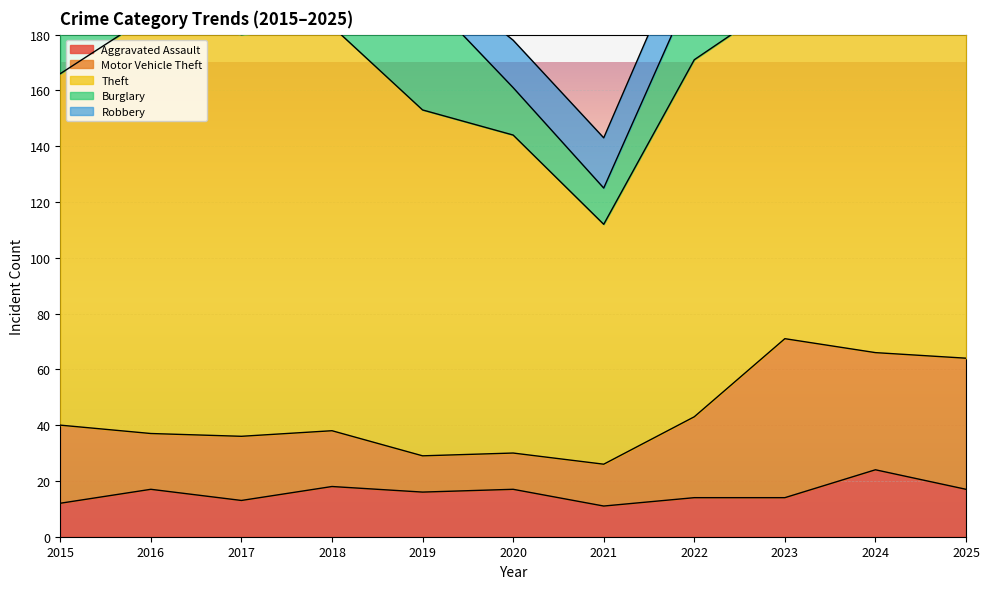

What is the sum of the Burglary values at 2018 and 2015?

87